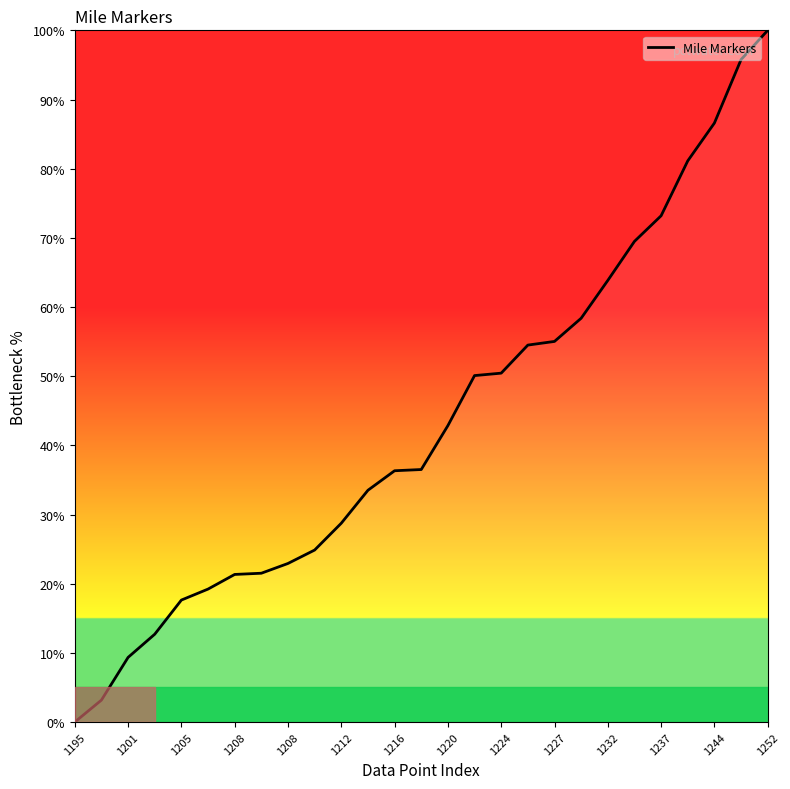

What is the maximum value shown in the chart?

100.0